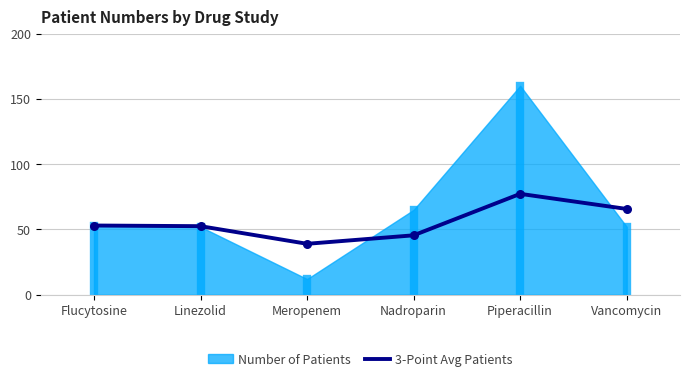

At which label does 3-Point Avg Patients reach its peak?

Piperacillin